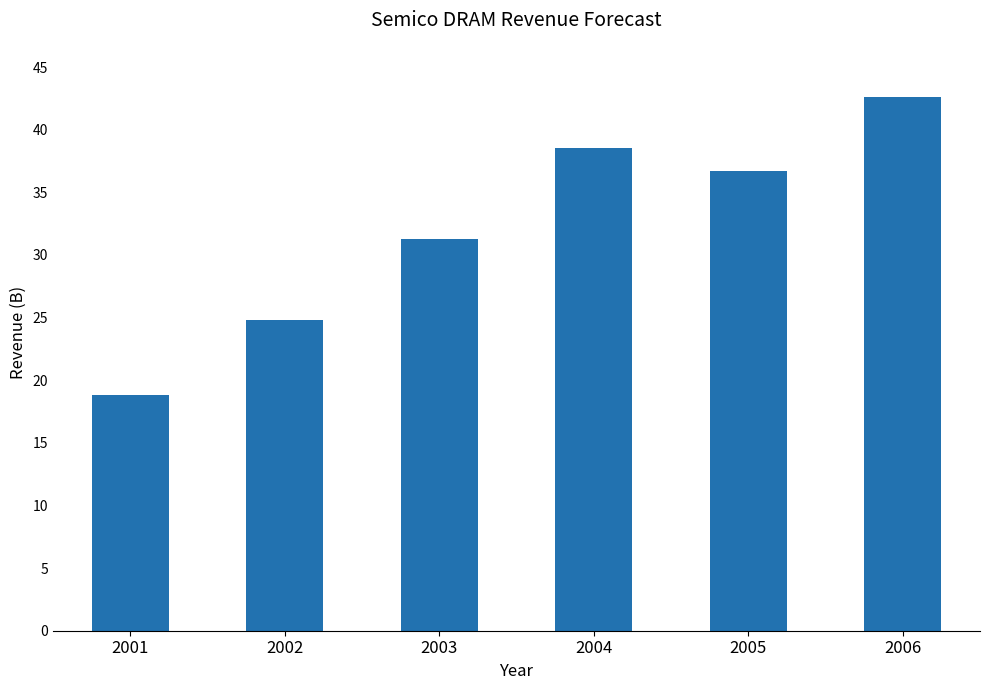

Where does the data first go above 36?

2004